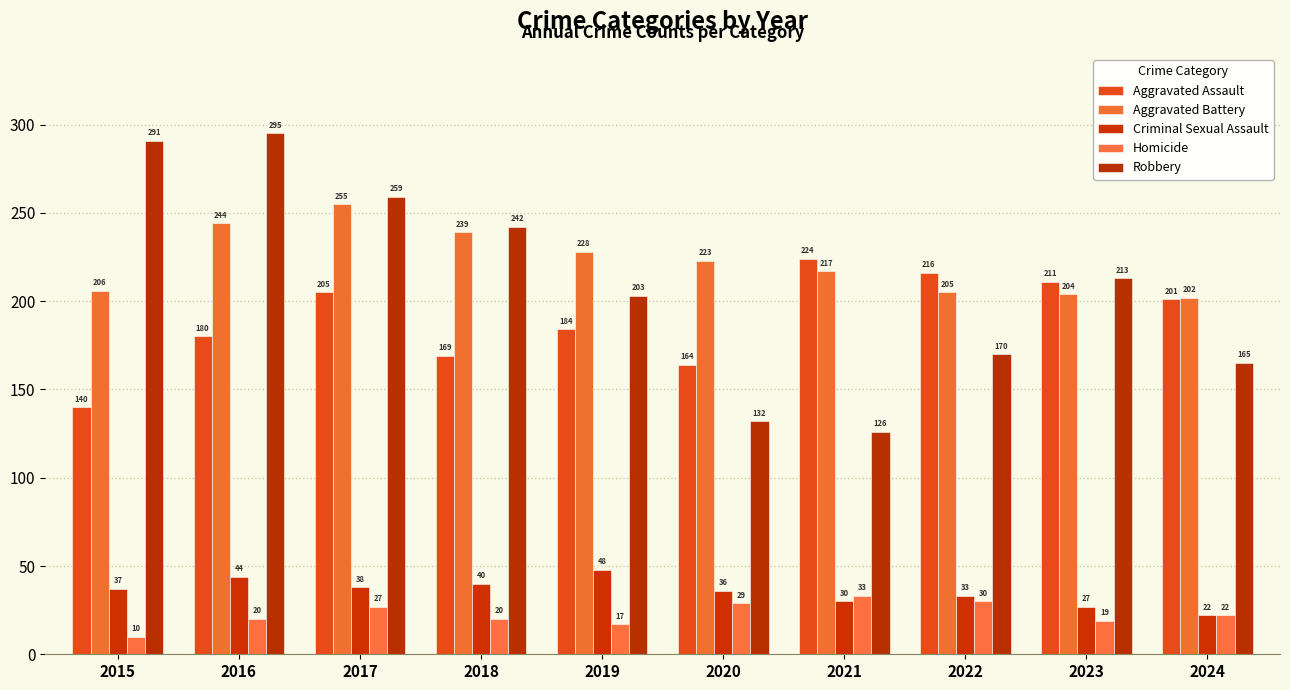

How many series are shown in this chart?

5